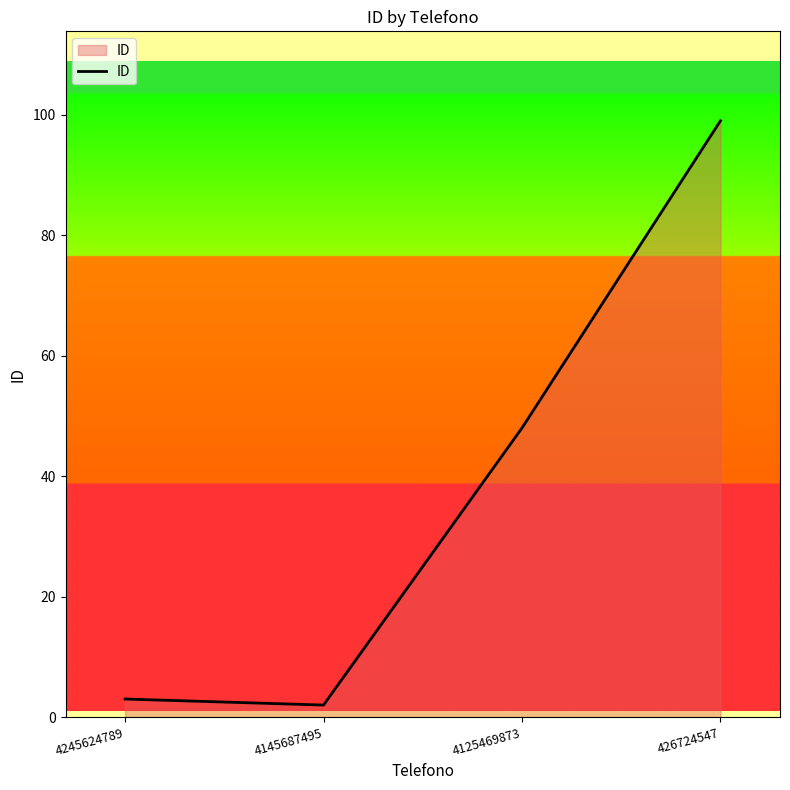

At which label is the value closest to 50?

4125469873